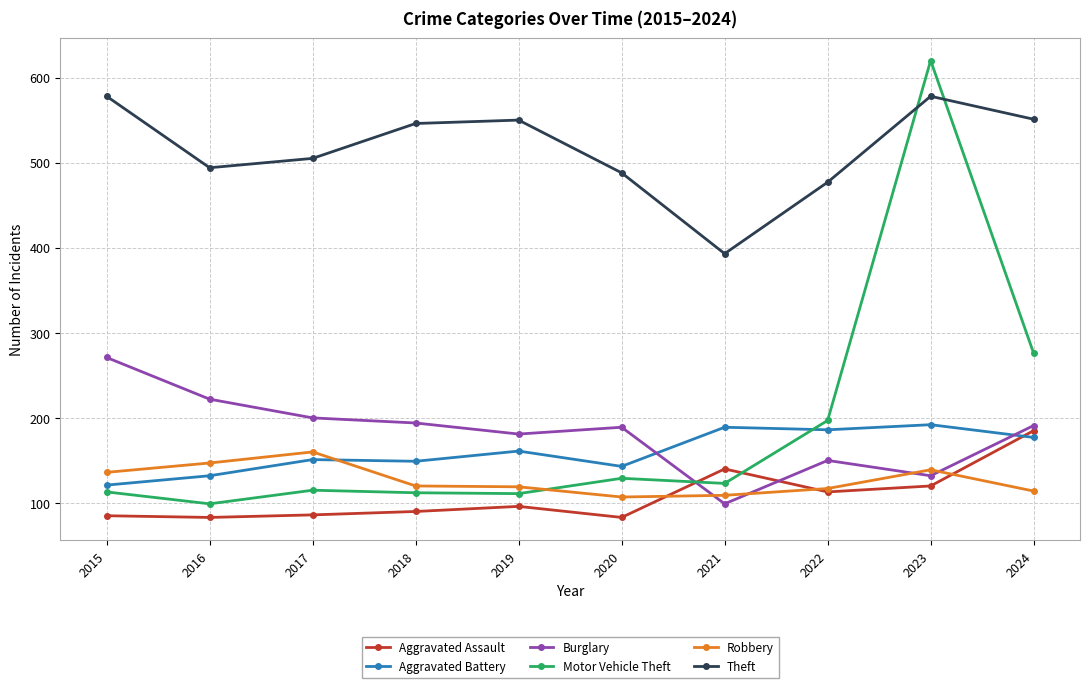

The Aggravated Assault series shows 83 at 2016. True or false?

True